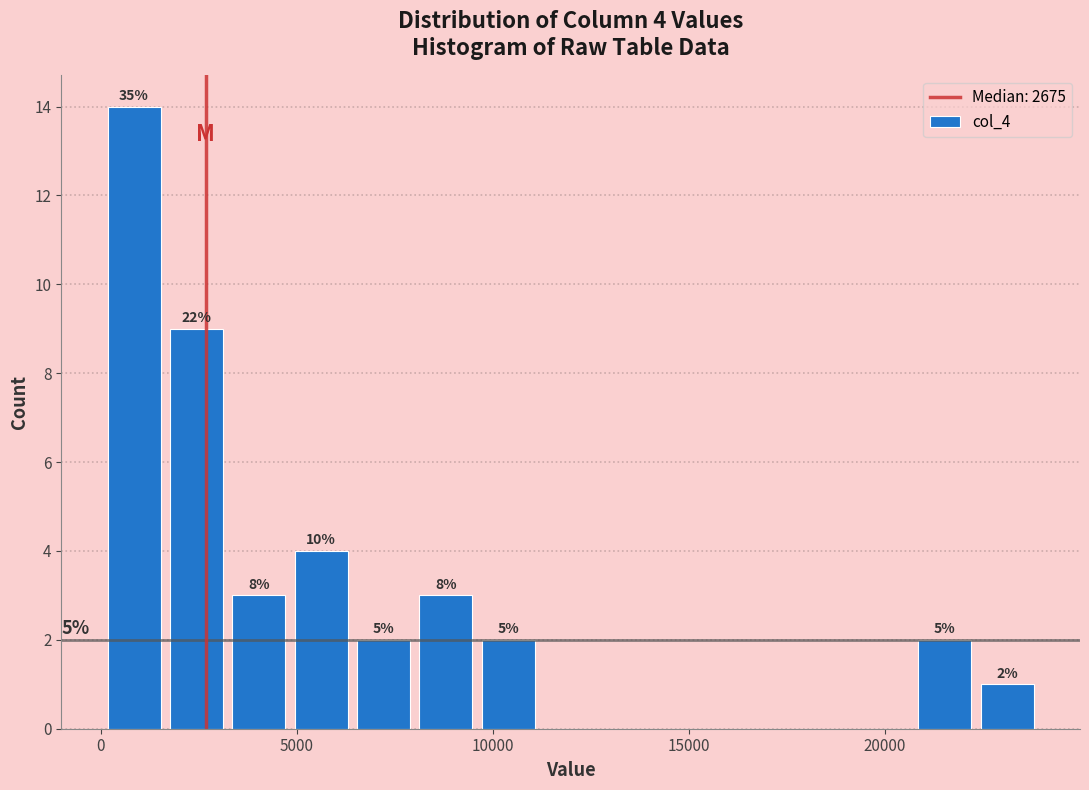

Around what value on the x-axis is the tallest bar? Give the approximate position of its centre, as read against the axis.

1000